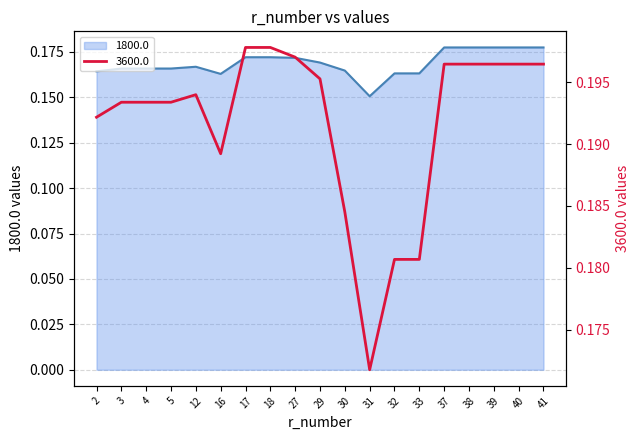

At which category does 1800.0 reach its first local peak?

12